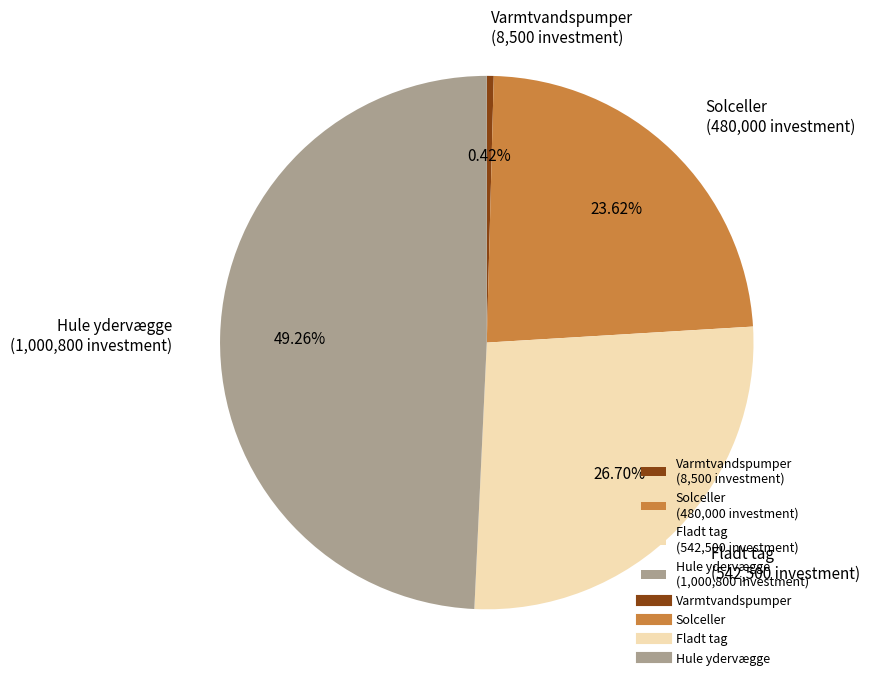

To the nearest percent, what is the combined percentage of Hule ydervægge and Varmtvandspumper?

50%